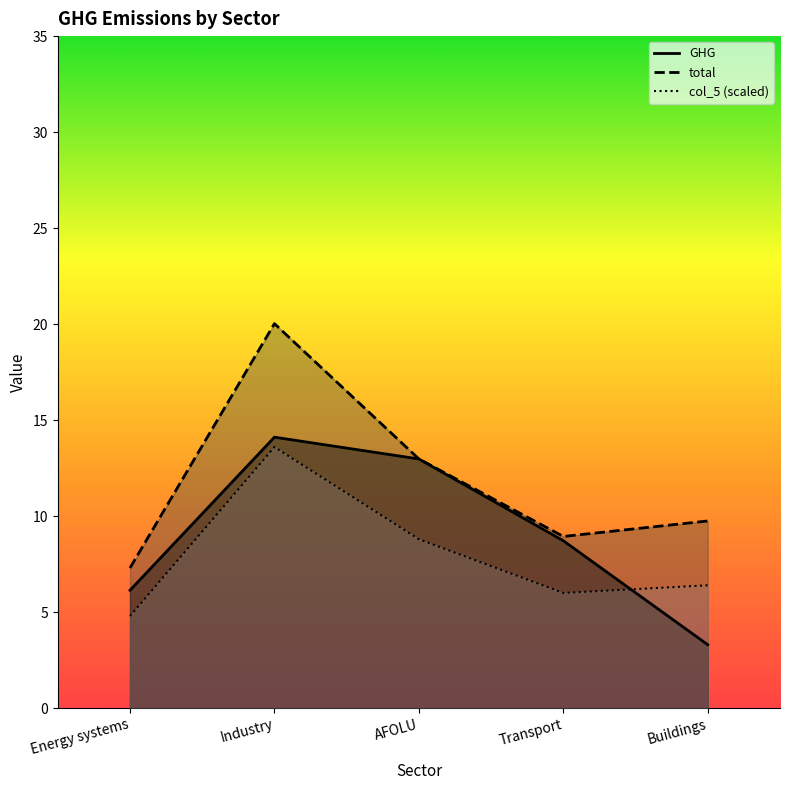

What are all the series names shown in the legend?

GHG, total, col_5